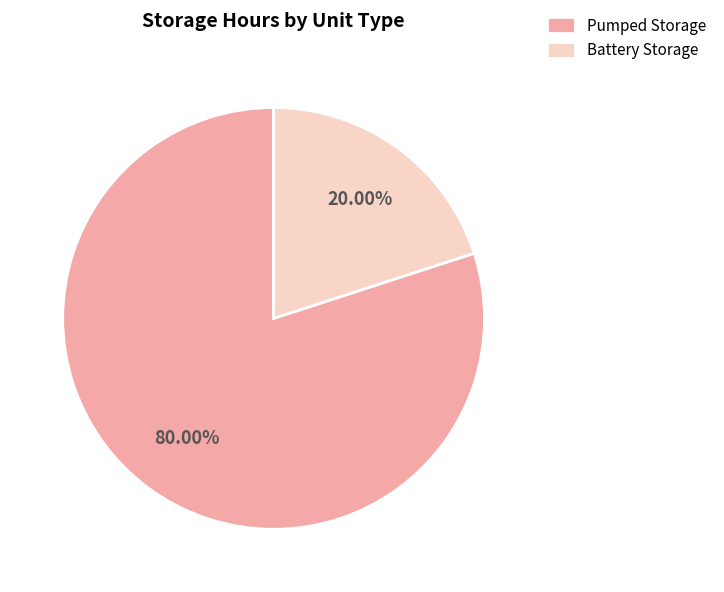

How many slices are in this pie chart?

2